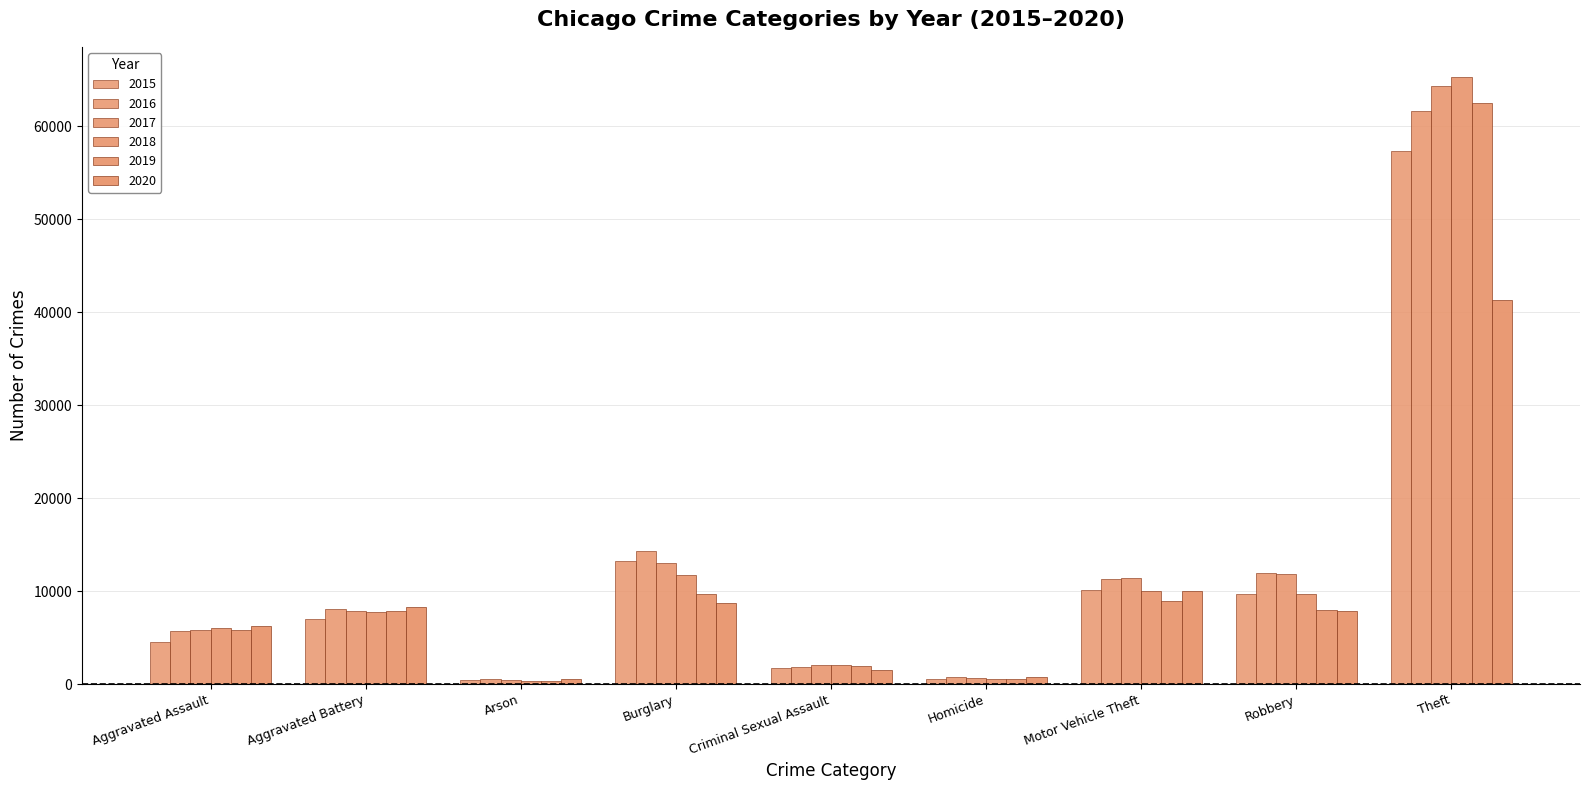

True or false: 2015 has a value of 7018 at Aggravated Battery.

True